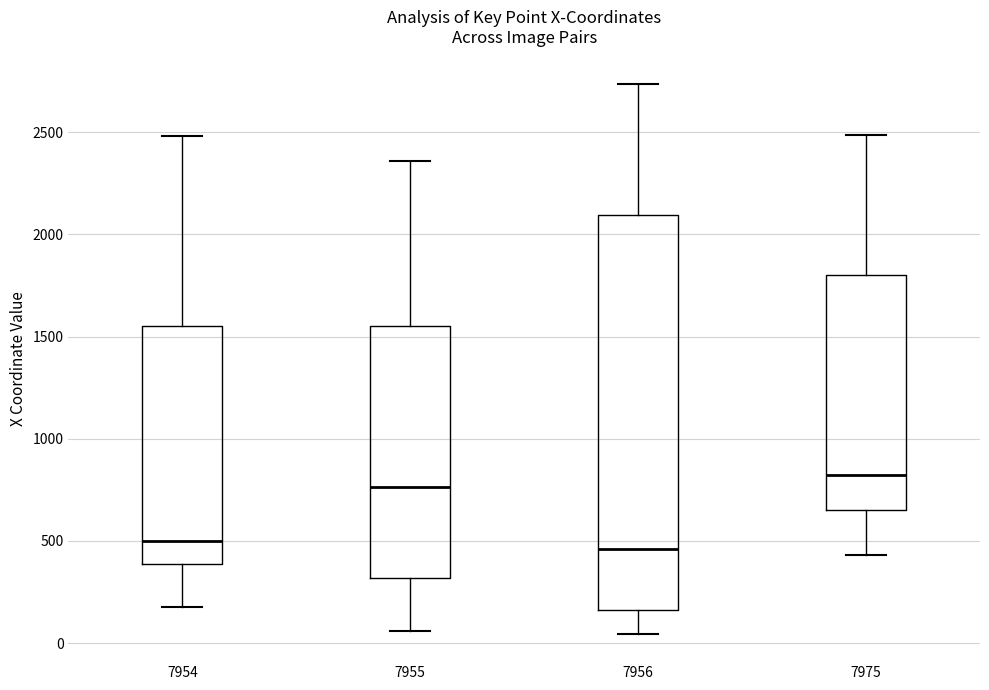

Reading left to right, transcribe this box plot: for each box, give where its median line is, the range the box spans, and where its two whiskers end, as read against the y-axis. The values are not printed on the chart, so give them approximately, as read against the axis.

7954: median 500, box 400 to 1550, whiskers 200 to 2500
7955: median 750, box 300 to 1550, whiskers 50 to 2350
7956: median 450, box 150 to 2100, whiskers 50 to 2750
7975: median 800, box 650 to 1800, whiskers 450 to 2500